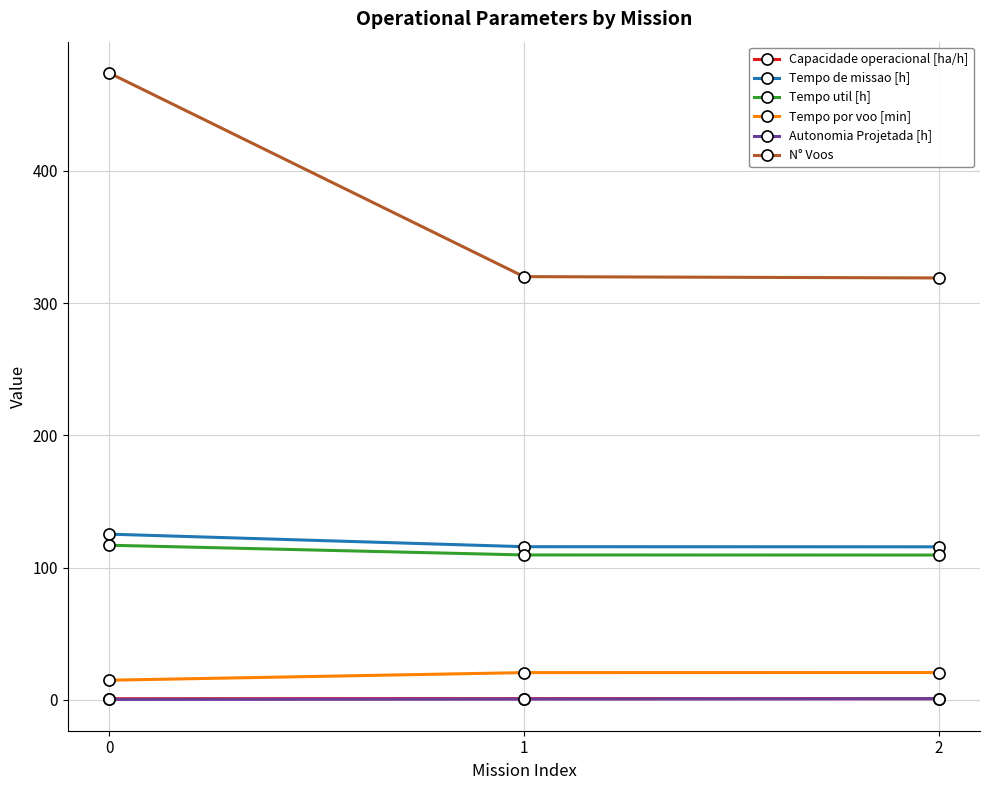

Is the value of N° Voos at 2 greater than the value of Tempo de missao [h] at 1?

Yes